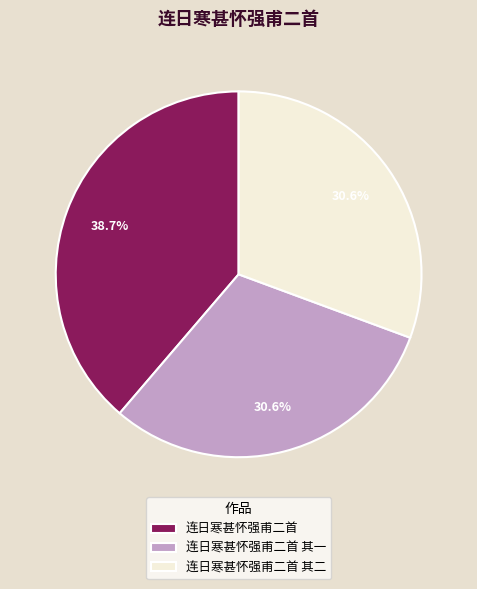

Between 连日寒甚怀强甫二首 and 连日寒甚怀强甫二首 其二, which is larger?

连日寒甚怀强甫二首